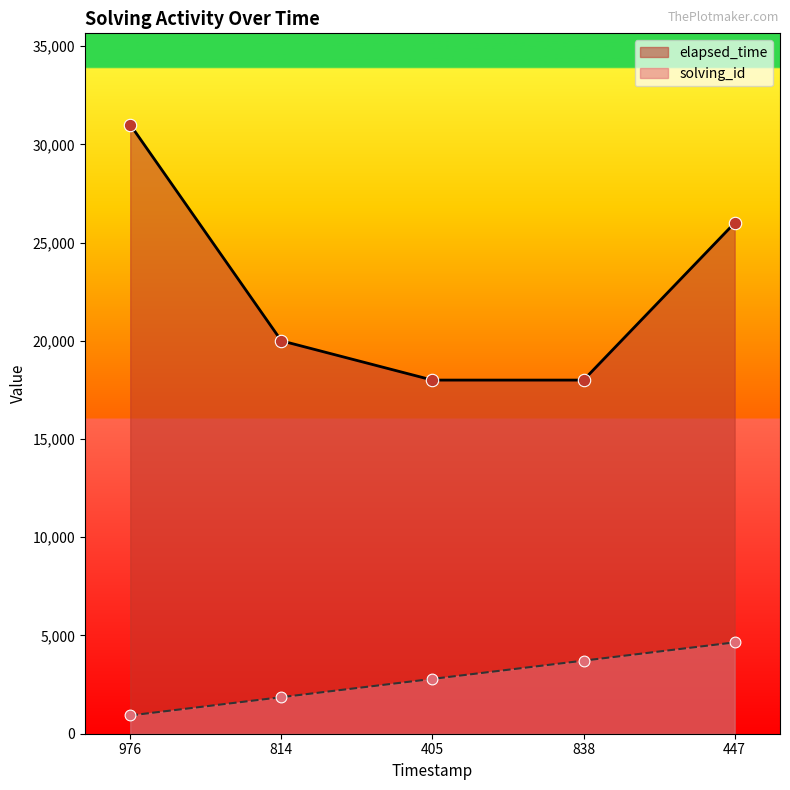

Which series has the widest spread of Y values?

elapsed_time